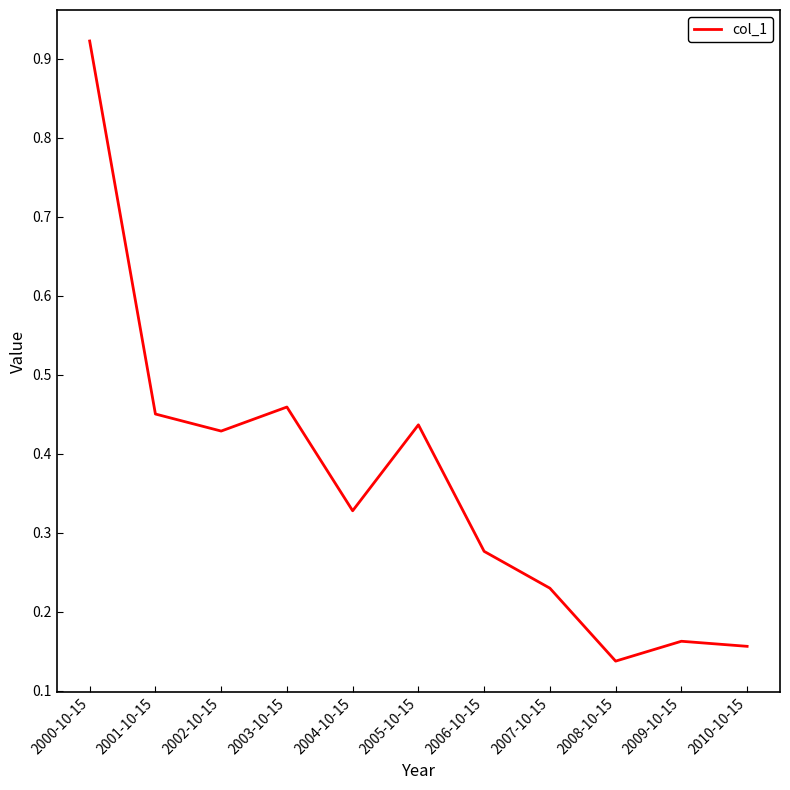

Between 2000-10-15 and 2001-10-15, which is larger?

2000-10-15